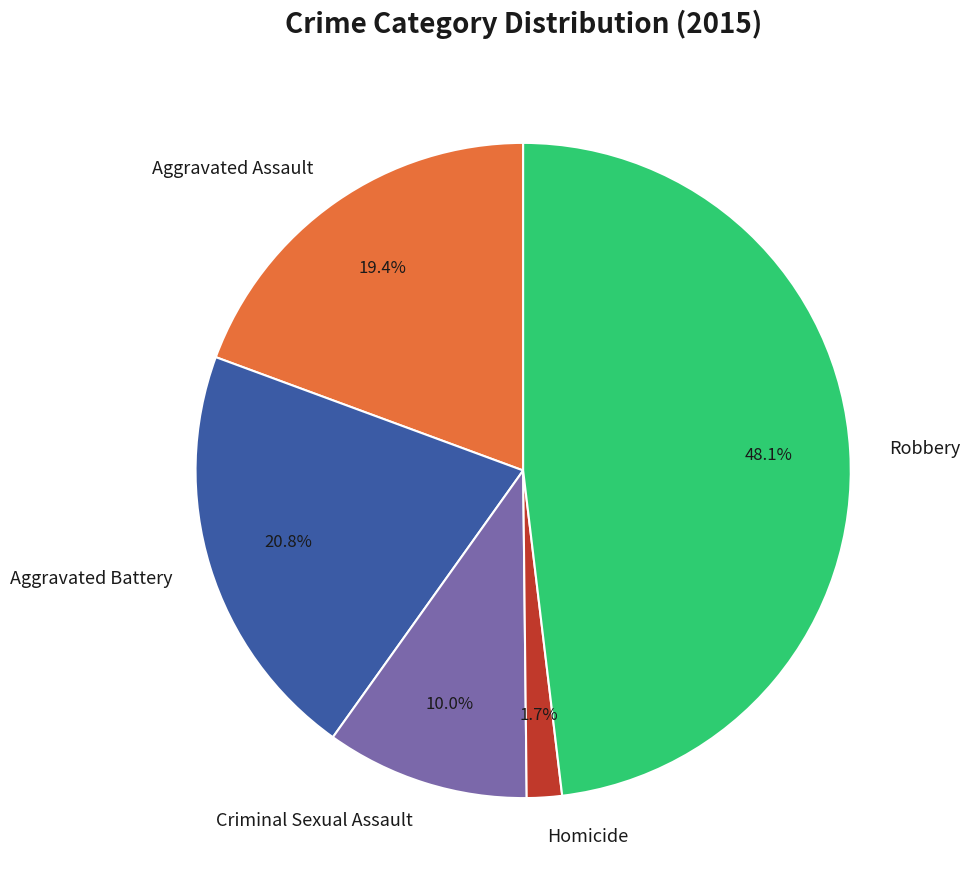

Is it true that Homicide is 2% of the pie?

True